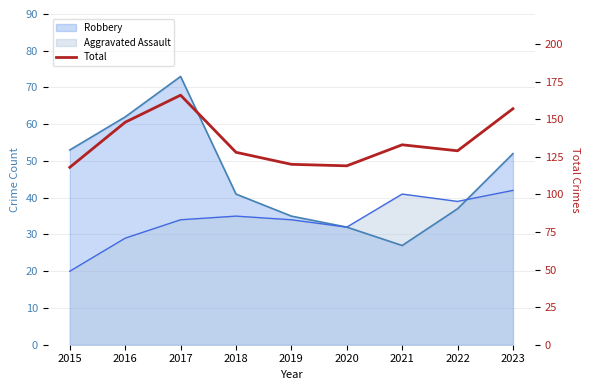

Is it true that the value at 2020 is 188?

False